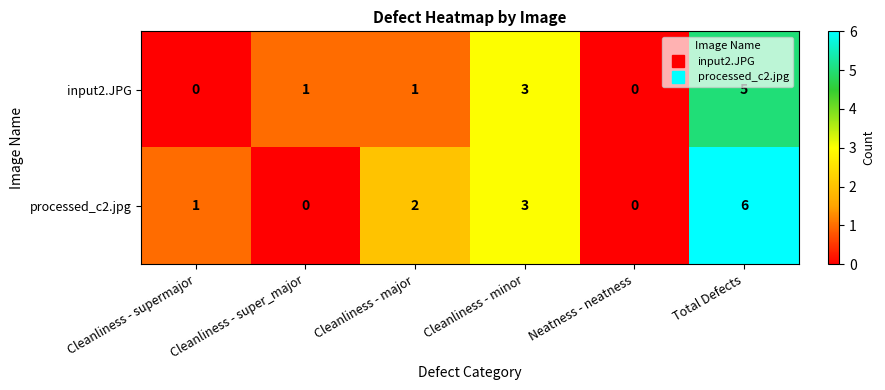

The input2.JPG series shows 1 at Cleanliness - major. True or false?

True